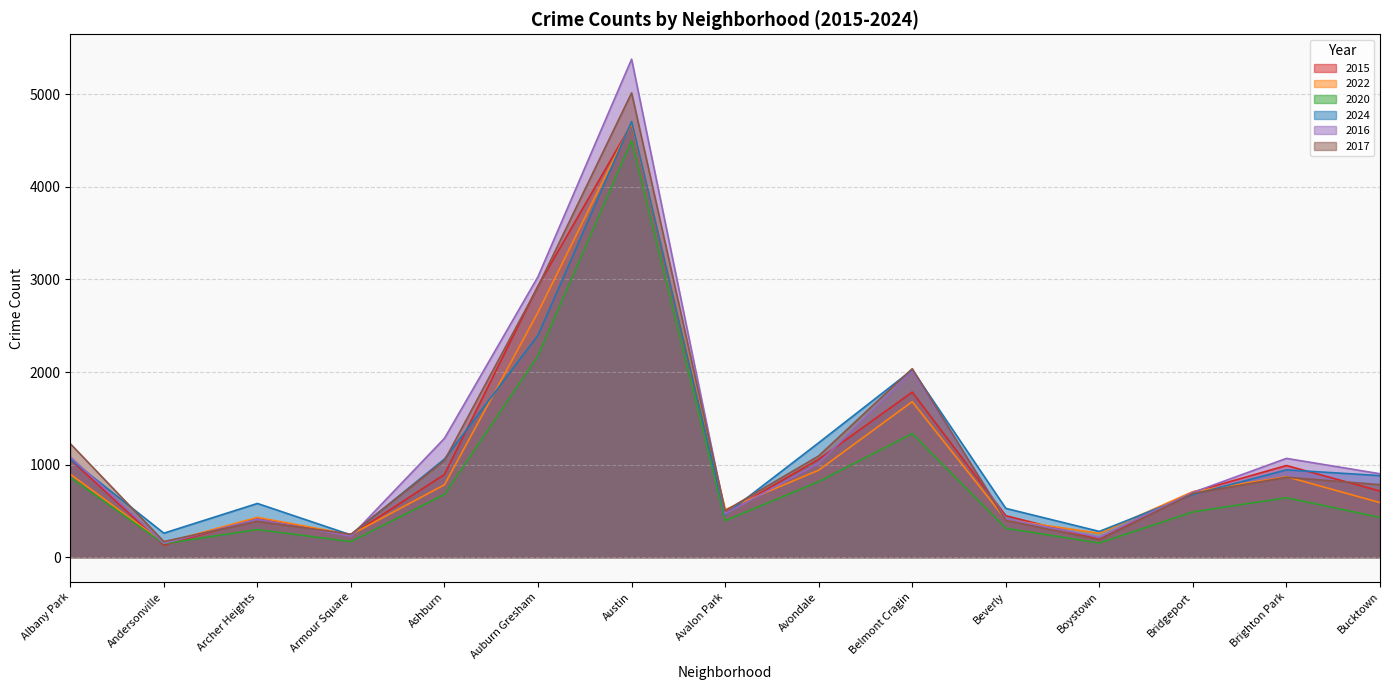

True or false: 2020 and 2022 cross at least once.

False